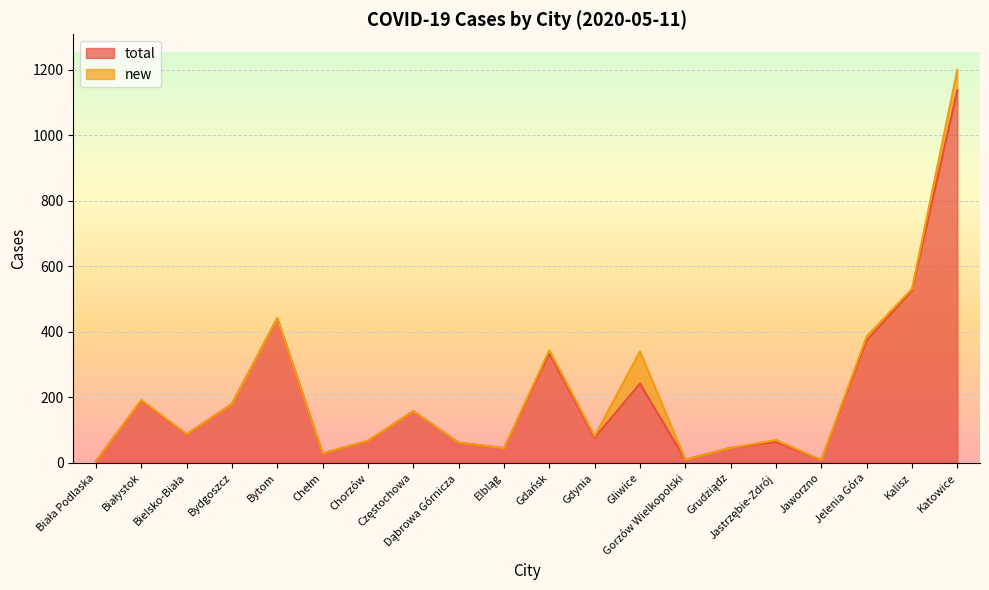

Between Grudziądz and Jaworzno, which is larger?

Grudziądz